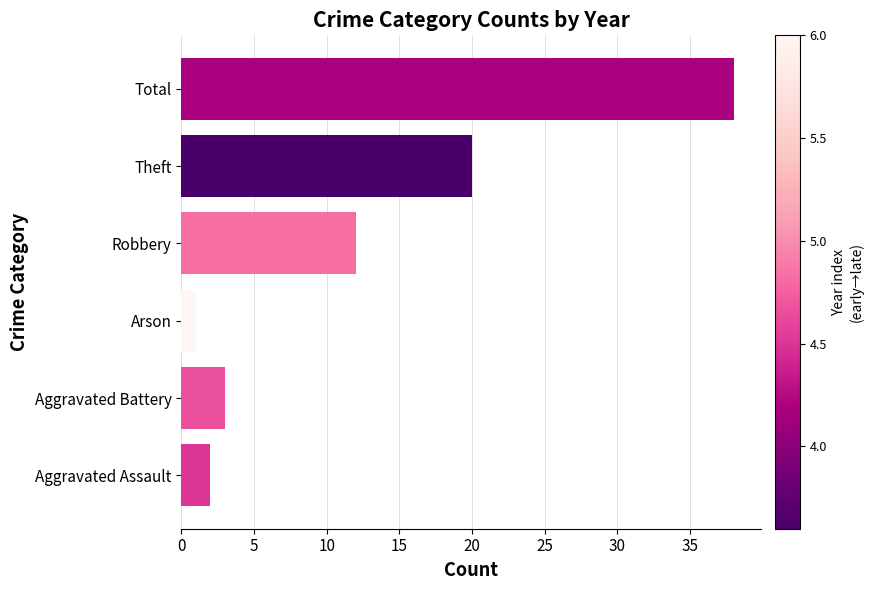

How many series are shown in this chart?

1